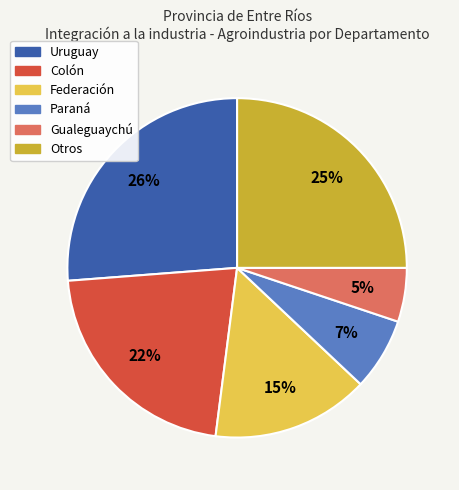

Does any single category account for the majority?

No